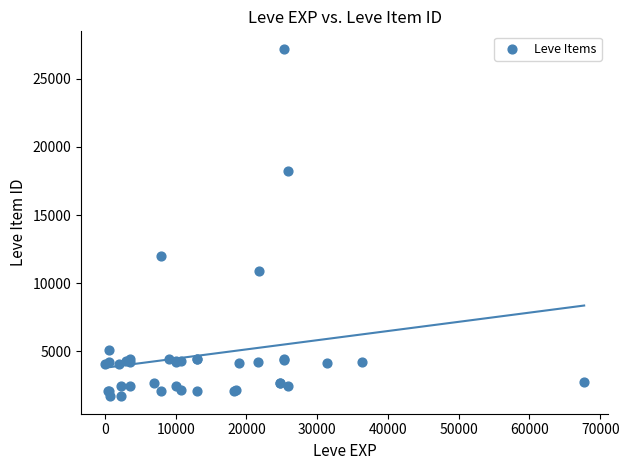

What Y value in the scatter plot is closest to 14448?

12018